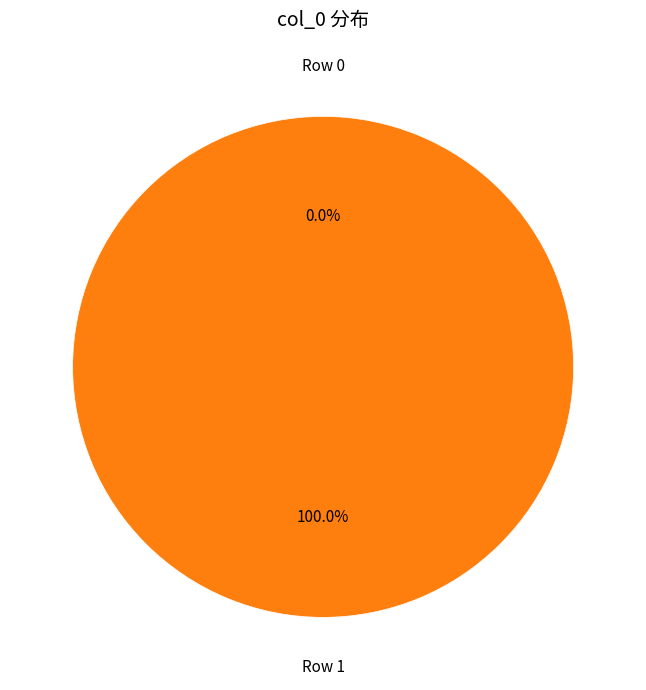

What percentage do Row 1 and Row 0 together represent?

100.0%